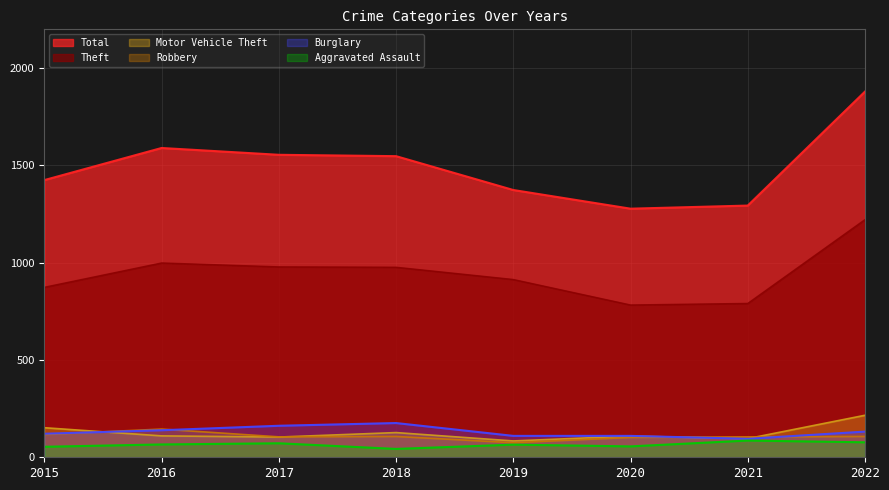

What is the minimum value shown in the chart?

43